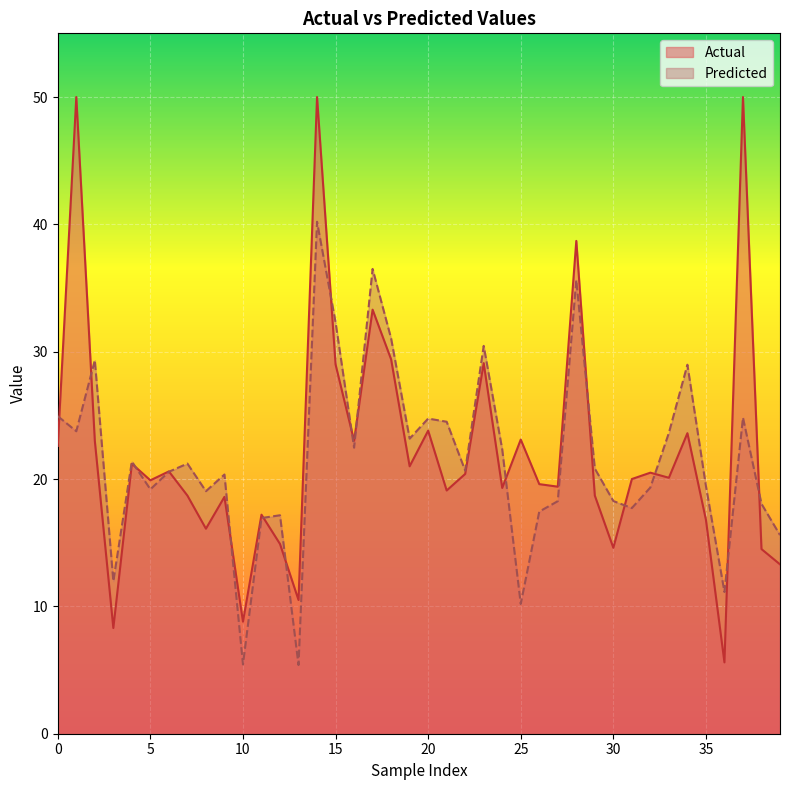

Which series has the largest range (max minus min)?

Actual